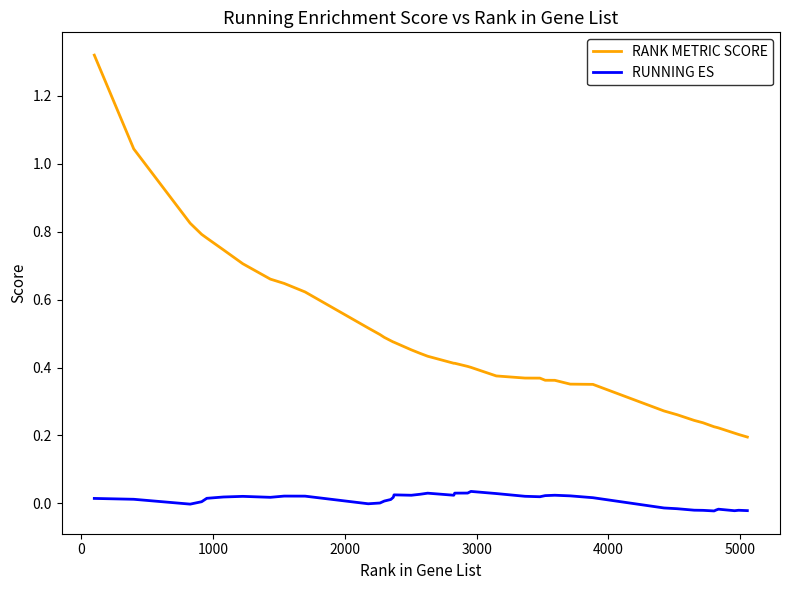

Does the chart display data point markers on the line(s)?

No